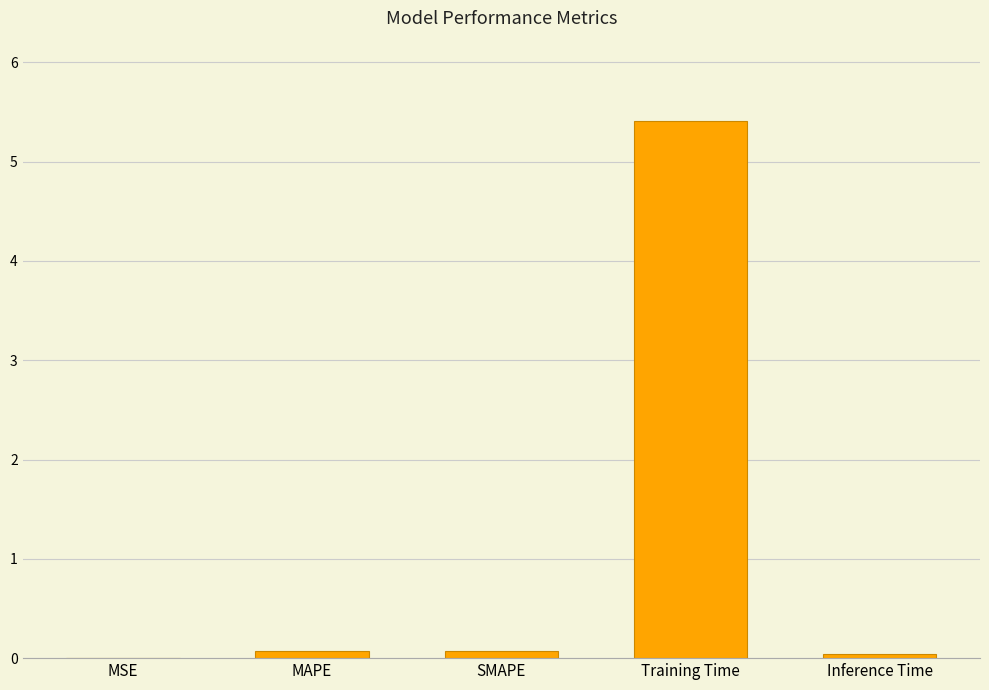

Read the value at Training Time.

5.4